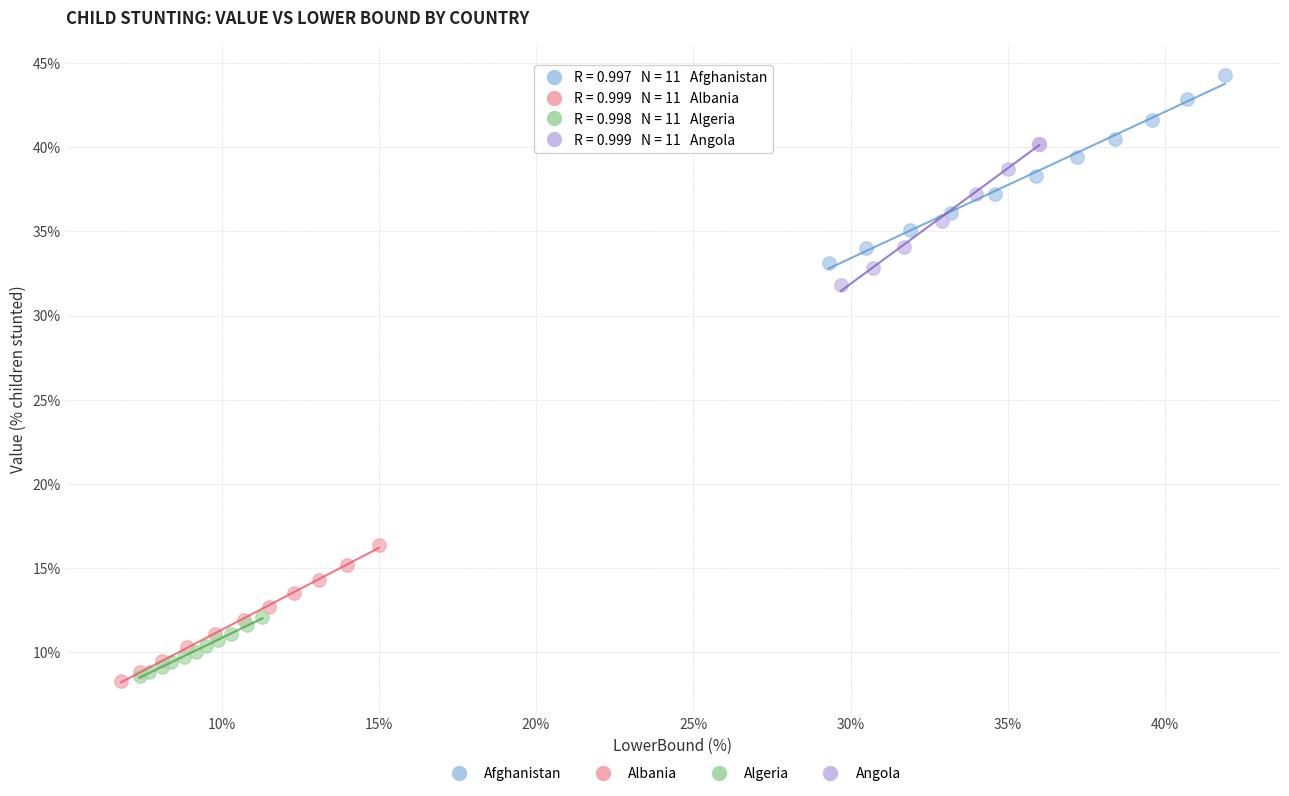

What are all the series names shown in the legend?

Afghanistan, Albania, Algeria, Angola